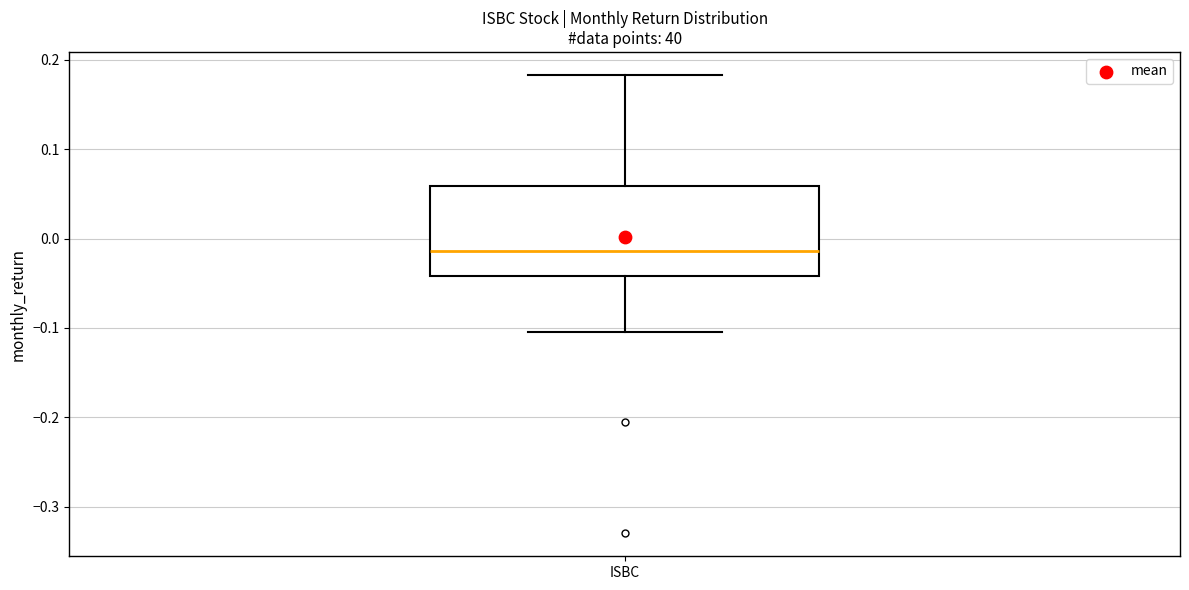

Where is the lower edge of the box for ISBC on the y-axis? The values are not printed on the chart, so give them approximately, as read against the axis.

-0.04